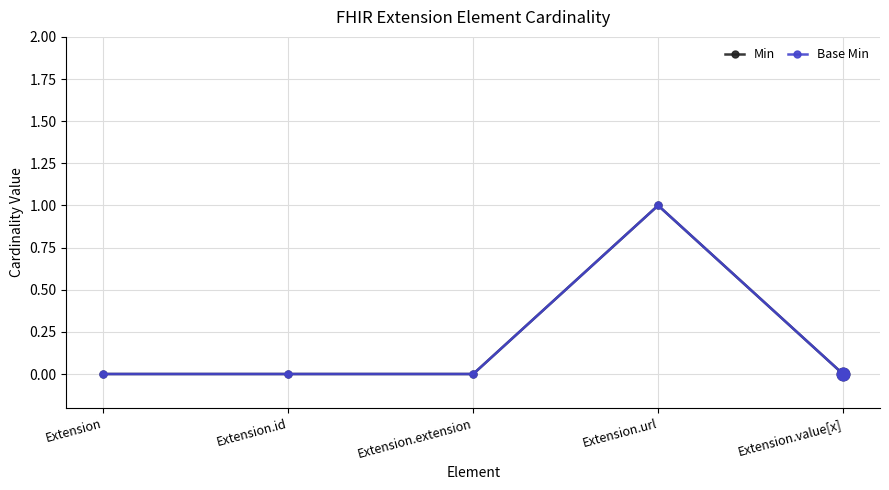

Is this an area chart (filled region under the line)?

No